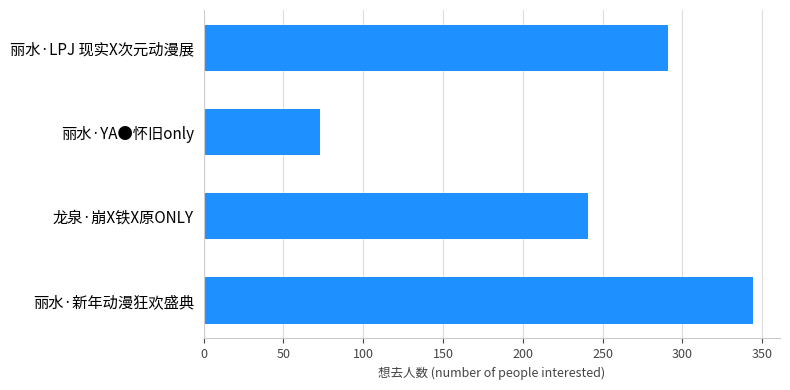

Approximately how many times larger is the value at 龙泉·崩X铁X原ONLY compared to 丽水·YA●怀旧only?

3.3